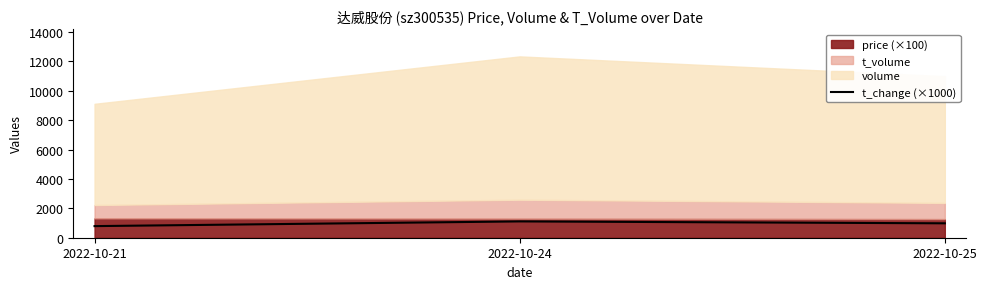

Count the number of categories in the chart.

3